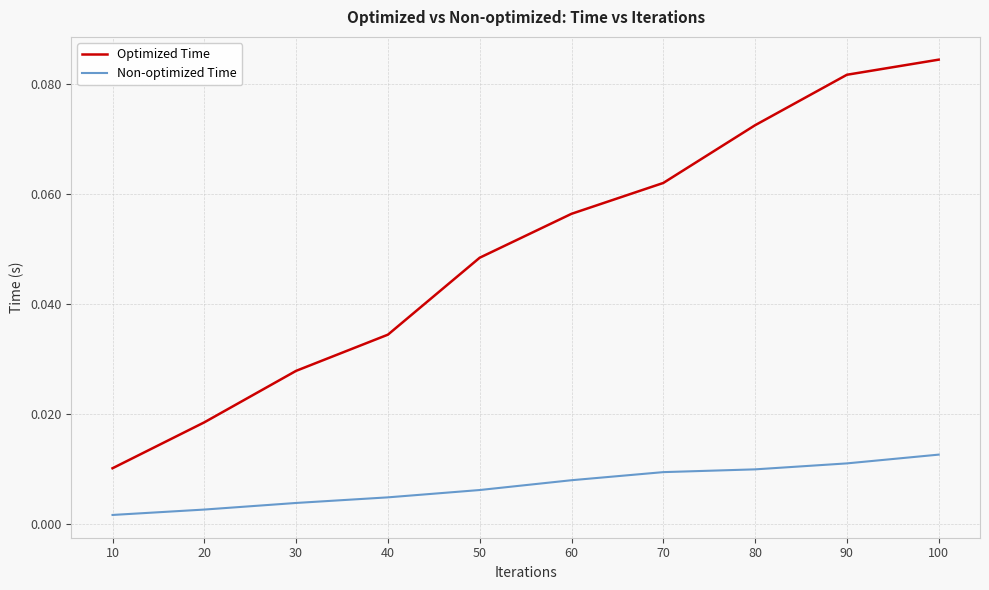

Rank the series by their average value, from highest to lowest.

Optimized Time, Non-optimized Time